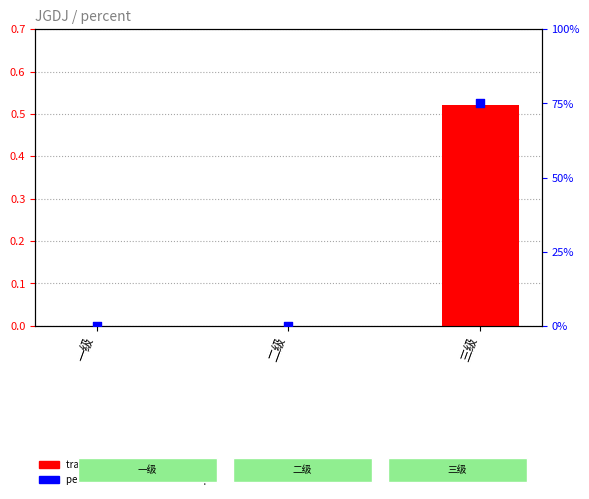

At how many categories does at least one series exceed 5?

1